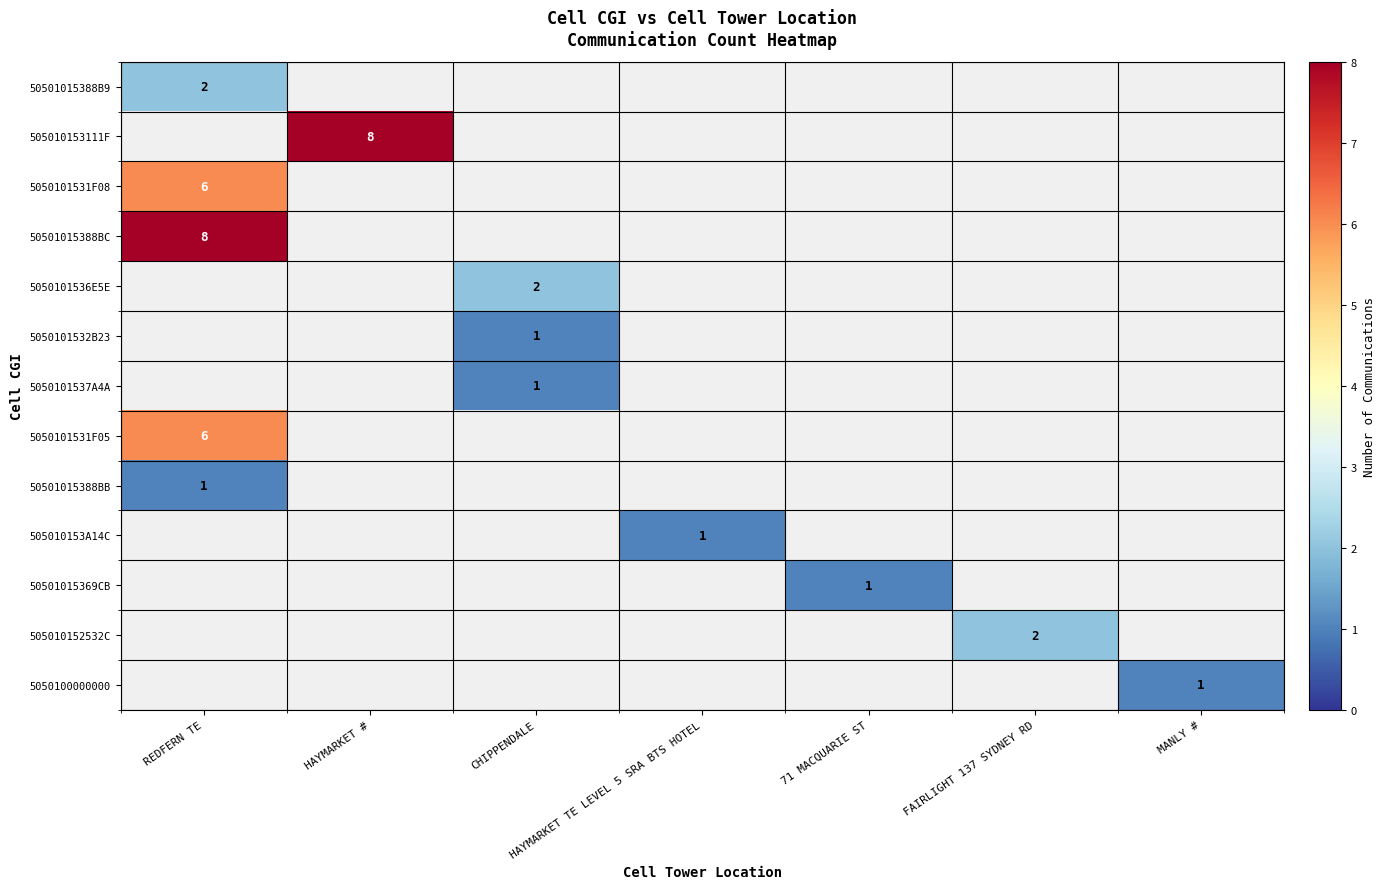

The value of 5050101531F05 at REDFERN TE is 9. True or false?

False